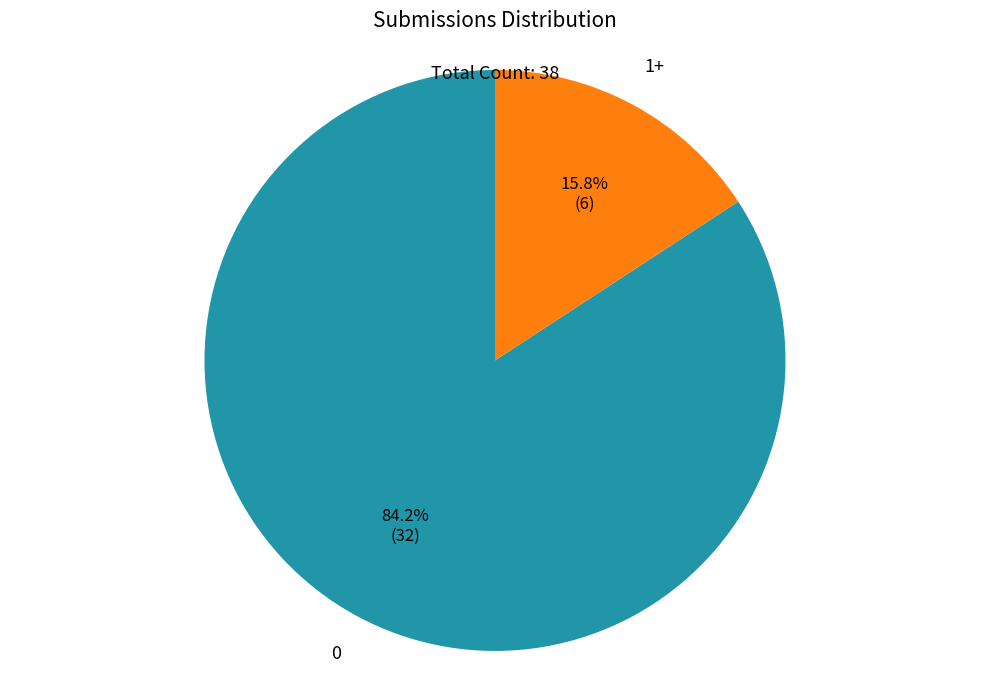

Is there a majority slice in this chart?

Yes